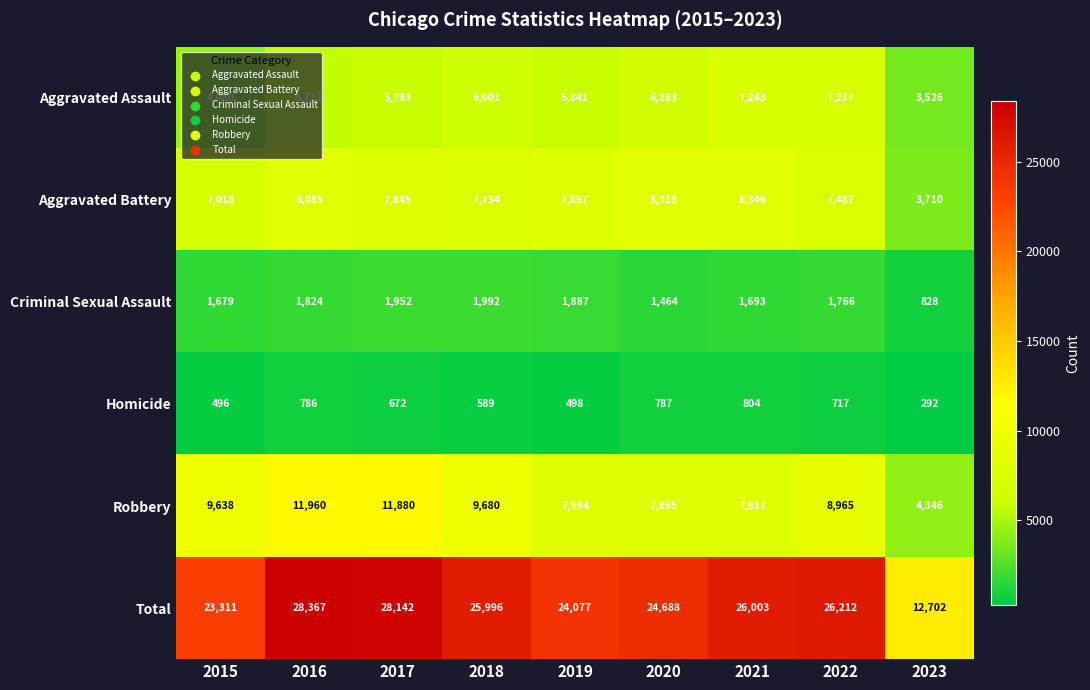

Which series has the widest spread of values?

Total